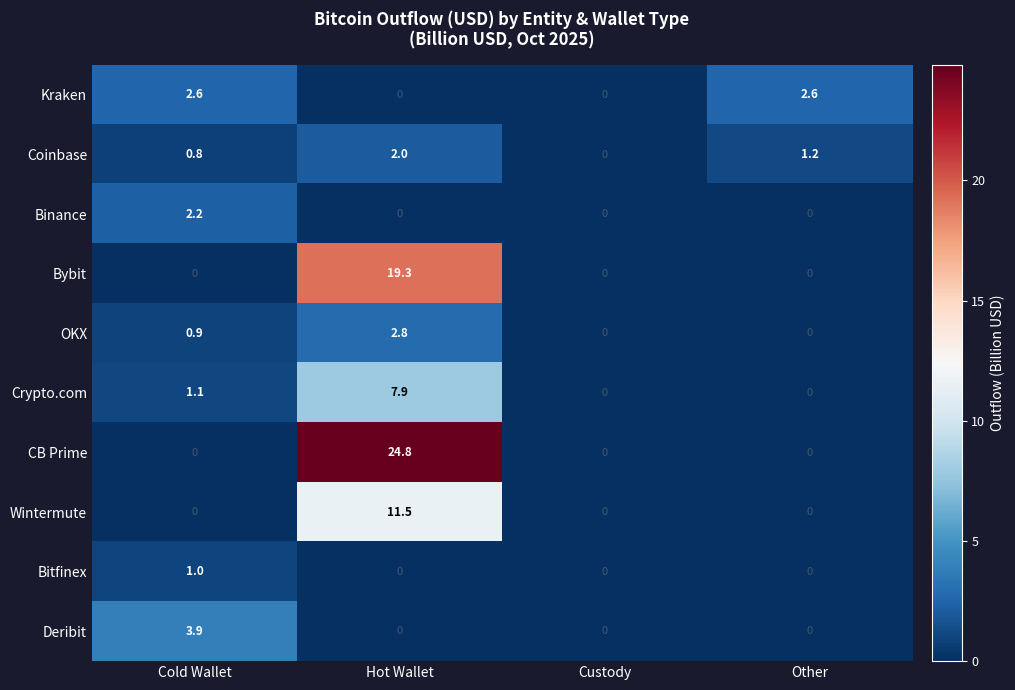

What is the greatest value displayed?

24.8